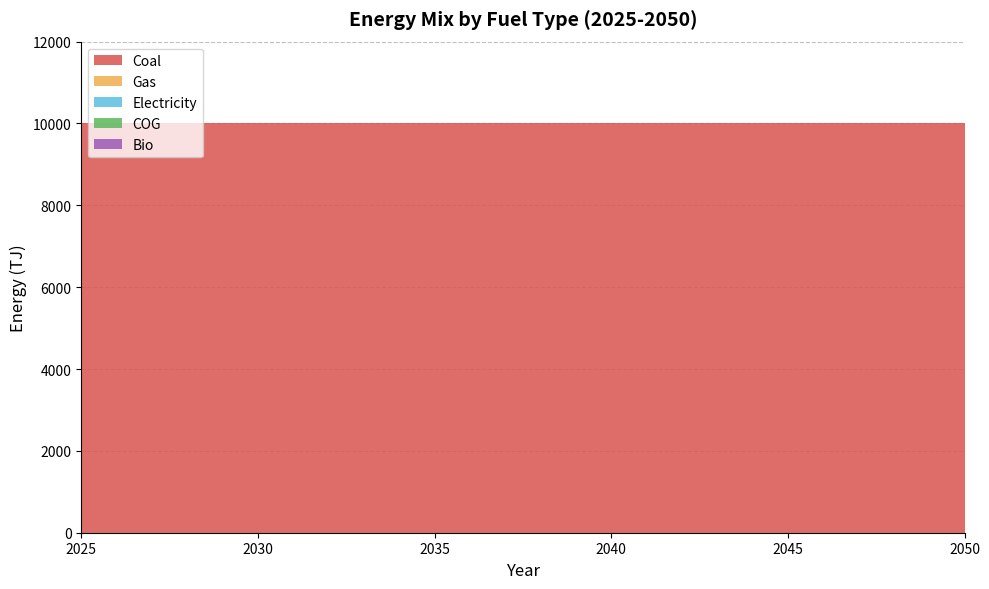

Reading right to left, list all the values displayed in this chart.

Coal: 2050=10000	2049=10000	2048=10000	2047=10000	2046=10000	2045=10000	2044=10000	2043=10000	2042=10000	2041=10000	2040=10000	2039=10000	2038=10000	2037=10000	2036=10000	2035=10000	2034=10000	2033=10000	2032=10000	2031=10000	2030=10000	2029=10000	2028=10000	2027=10000	2026=10000	2025=10000
Gas: 2050=0	2049=0	2048=0	2047=0	2046=0	2045=0	2044=0	2043=0	2042=0	2041=0	2040=0	2039=0	2038=0	2037=0	2036=0	2035=0	2034=0	2033=0	2032=0	2031=0	2030=0	2029=0	2028=0	2027=0	2026=0	2025=0
Electricity: 2050=0	2049=0	2048=0	2047=0	2046=0	2045=0	2044=0	2043=0	2042=0	2041=0	2040=0	2039=0	2038=0	2037=0	2036=0	2035=0	2034=0	2033=0	2032=0	2031=0	2030=0	2029=0	2028=0	2027=0	2026=0	2025=0
COG: 2050=0	2049=0	2048=0	2047=0	2046=0	2045=0	2044=0	2043=0	2042=0	2041=0	2040=0	2039=0	2038=0	2037=0	2036=0	2035=0	2034=0	2033=0	2032=0	2031=0	2030=0	2029=0	2028=0	2027=0	2026=0	2025=0
Bio: 2050=0	2049=0	2048=0	2047=0	2046=0	2045=0	2044=0	2043=0	2042=0	2041=0	2040=0	2039=0	2038=0	2037=0	2036=0	2035=0	2034=0	2033=0	2032=0	2031=0	2030=0	2029=0	2028=0	2027=0	2026=0	2025=0